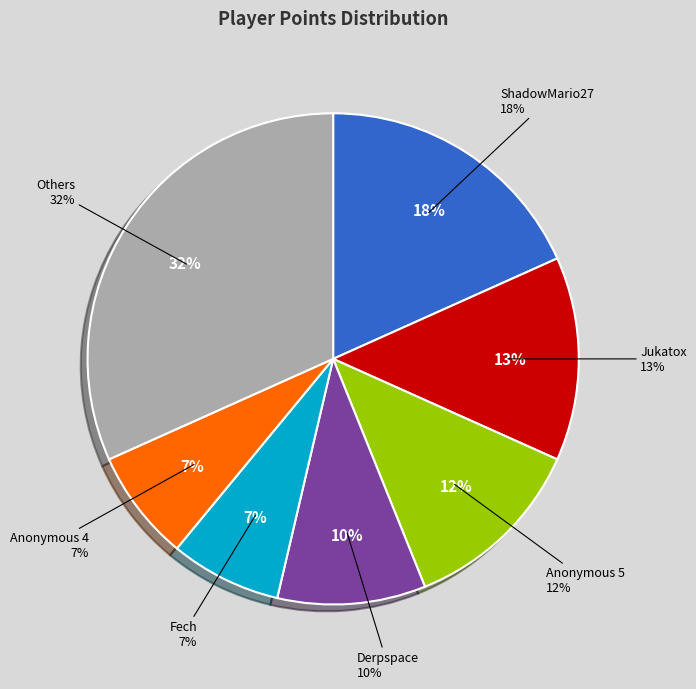

Do Larvitar and Jukatox together represent more than half of the pie?

No